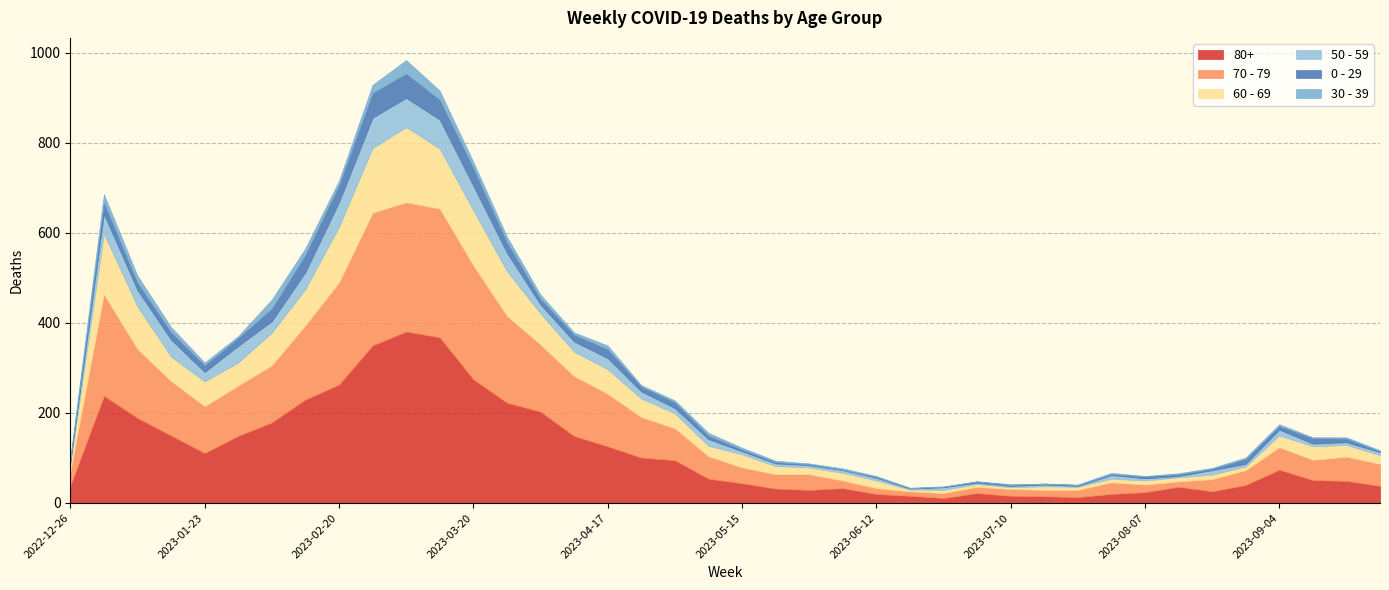

Which series has the largest total across all categories?

80+